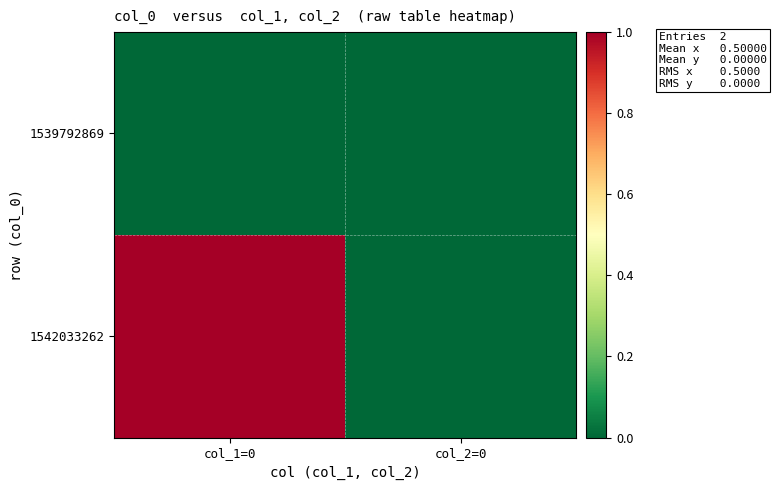

Rank the series by their maximum value, from highest to lowest.

1542033262, 1539792869